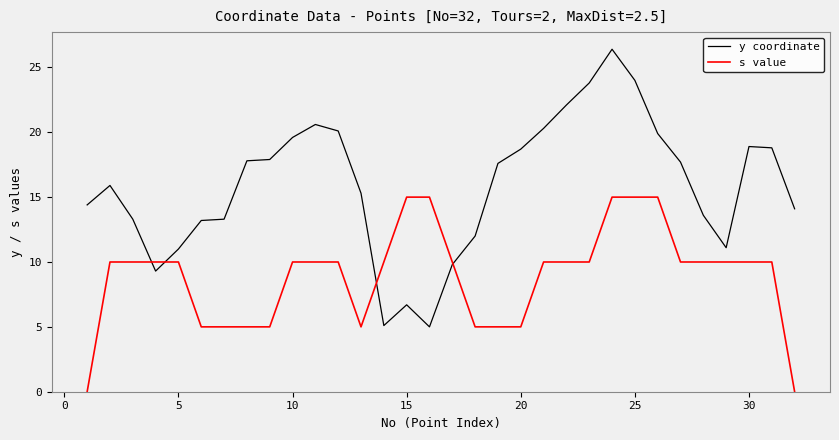

List the series in order of their overall mean, highest first.

y coordinate, s value